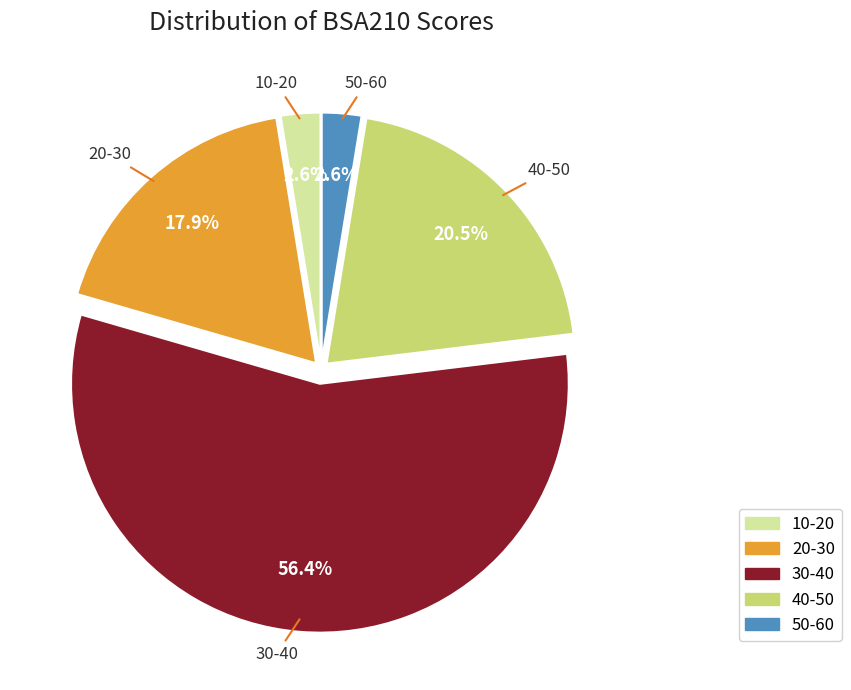

To the nearest percent, what is the difference between the largest and smallest slice percentages?

54%